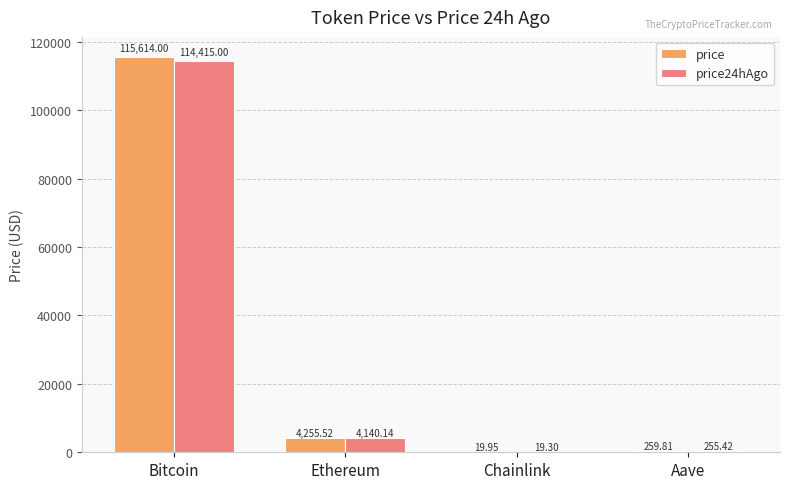

The price24hAgo series shows 4140.1 at Ethereum. True or false?

True